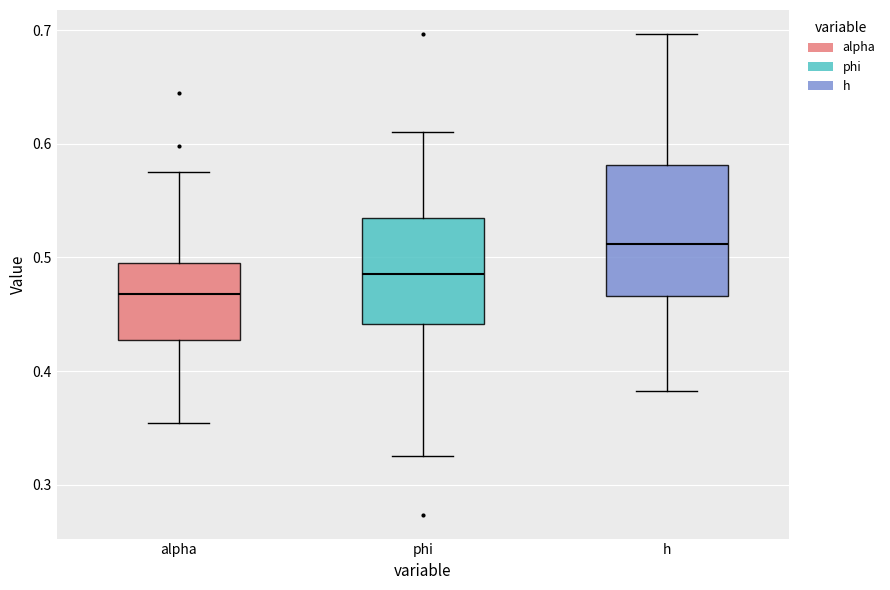

Which box has the highest median line?

h